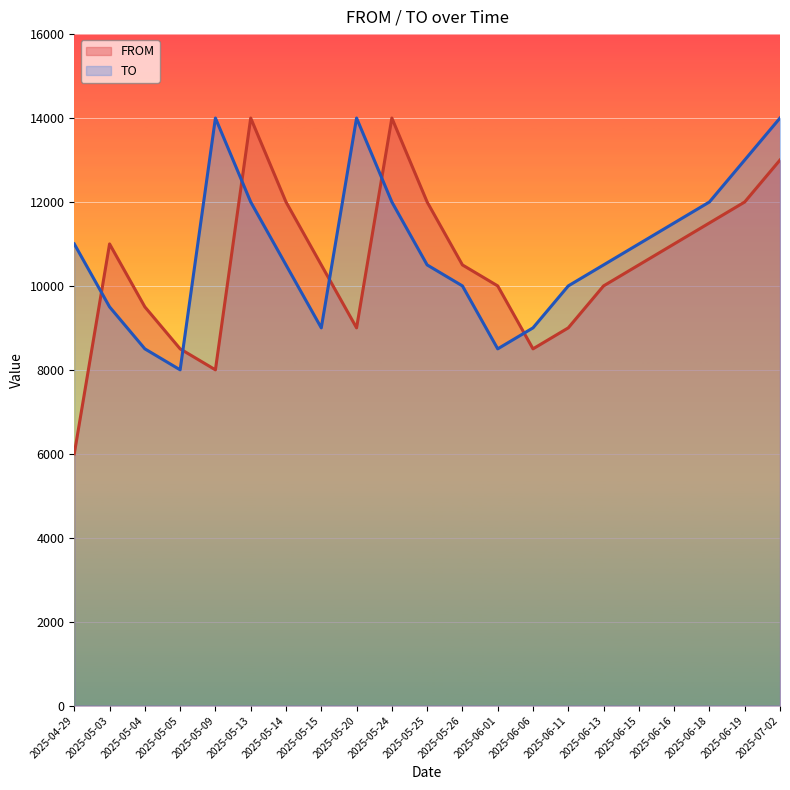

What position from the right is 2025-05-05?

18